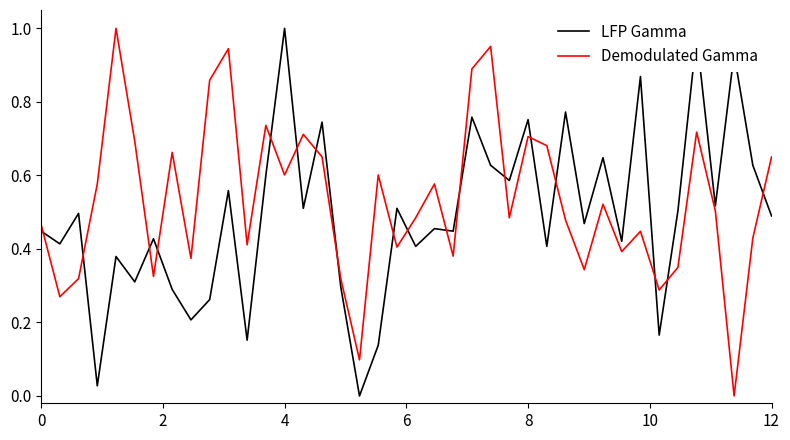

True or false: LFP Gamma and Demodulated Gamma cross at least once.

True